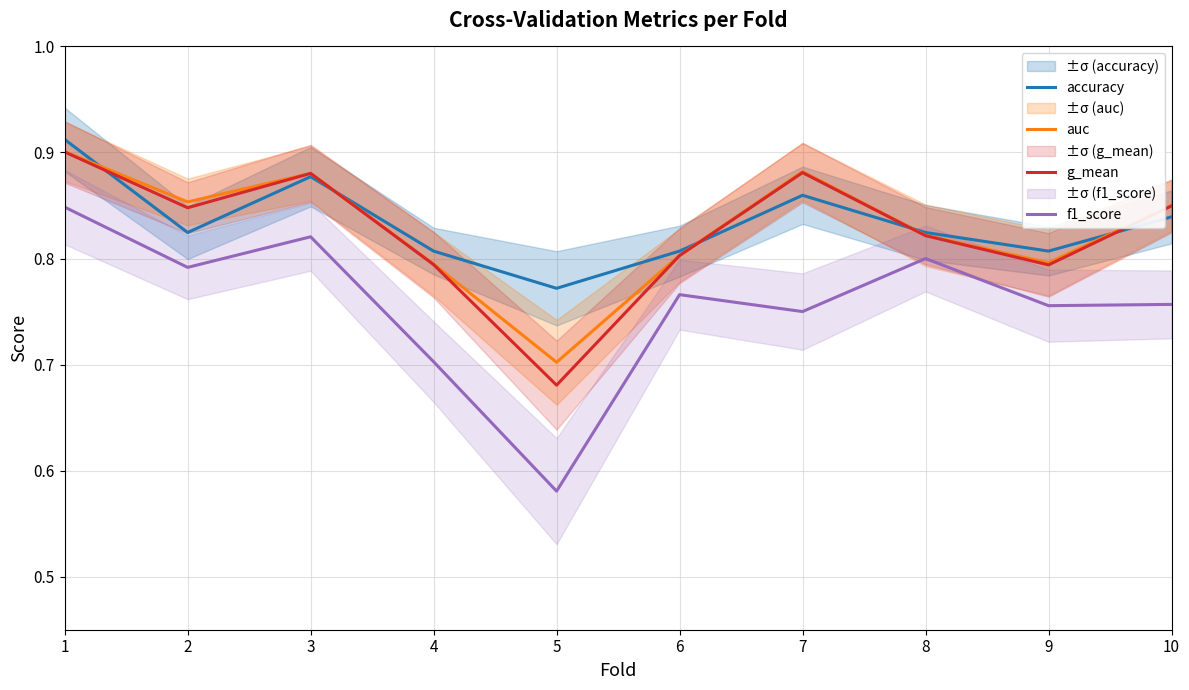

Reading right to left, list all the values displayed in this chart.

accuracy: 10=0.8	9=0.8	8=0.8	7=0.9	6=0.8	5=0.8	4=0.8	3=0.9	2=0.8	1=0.9
auc: 10=0.8	9=0.8	8=0.8	7=0.9	6=0.8	5=0.7	4=0.8	3=0.9	2=0.9	1=0.9
g_mean: 10=0.8	9=0.8	8=0.8	7=0.9	6=0.8	5=0.7	4=0.8	3=0.9	2=0.8	1=0.9
f1_score: 10=0.8	9=0.8	8=0.8	7=0.8	6=0.8	5=0.6	4=0.7	3=0.8	2=0.8	1=0.8